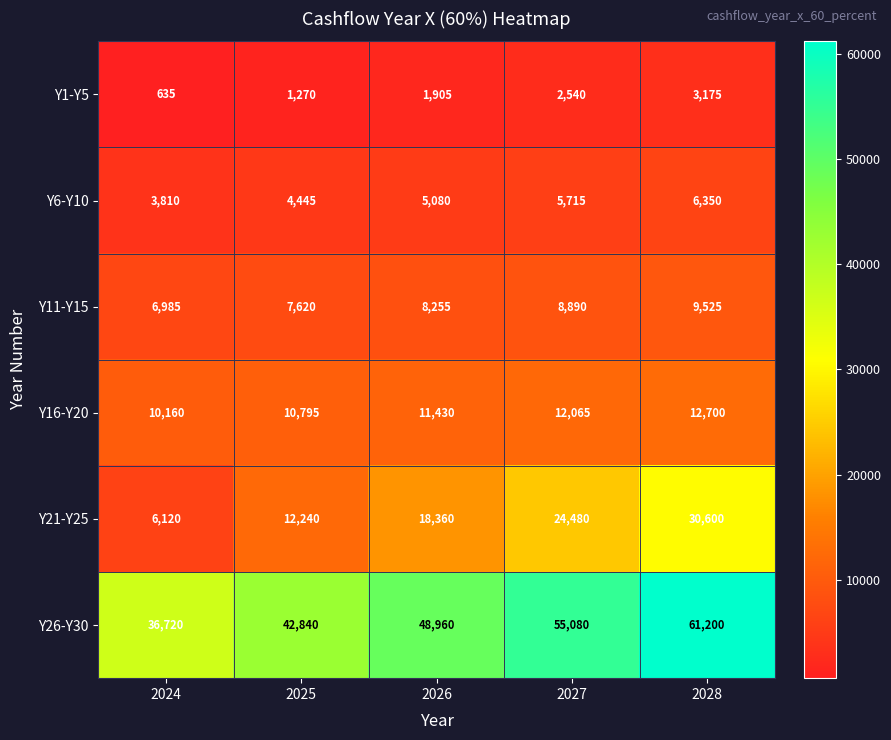

Reading right to left, transcribe all the data shown in this chart.

Y1-Y5: 2028=3175	2027=2540	2026=1905	2025=1270	2024=635
Y6-Y10: 2028=6350	2027=5715	2026=5080	2025=4445	2024=3810
Y11-Y15: 2028=9525	2027=8890	2026=8255	2025=7620	2024=6985
Y16-Y20: 2028=12700	2027=12065	2026=11430	2025=10795	2024=10160
Y21-Y25: 2028=30600	2027=24480	2026=18360	2025=12240	2024=6120
Y26-Y30: 2028=61200	2027=55080	2026=48960	2025=42840	2024=36720